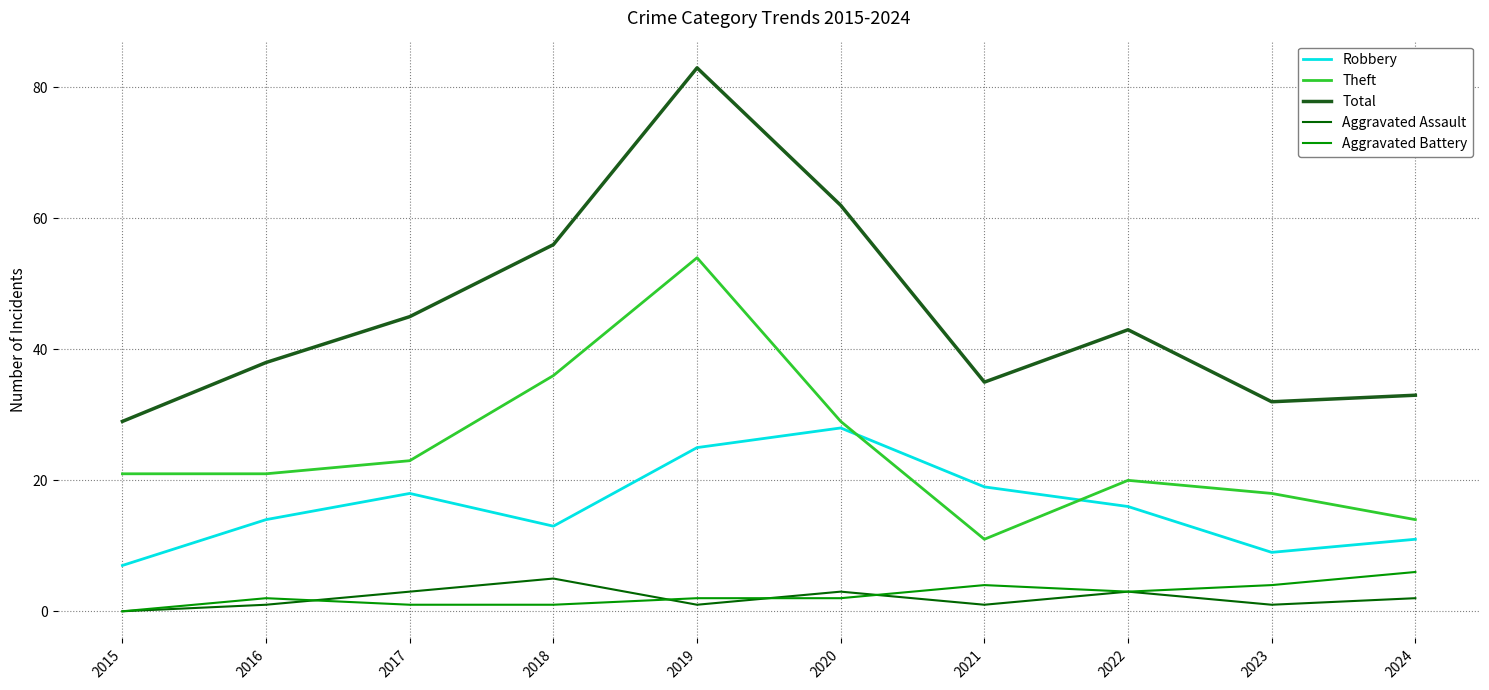

Is the value of Aggravated Assault at 2022 greater than the value of Total at 2022?

No